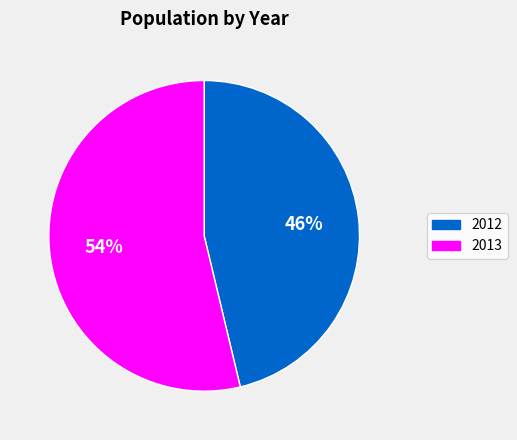

Is the sum of 2012 and 2013 greater than half?

Yes